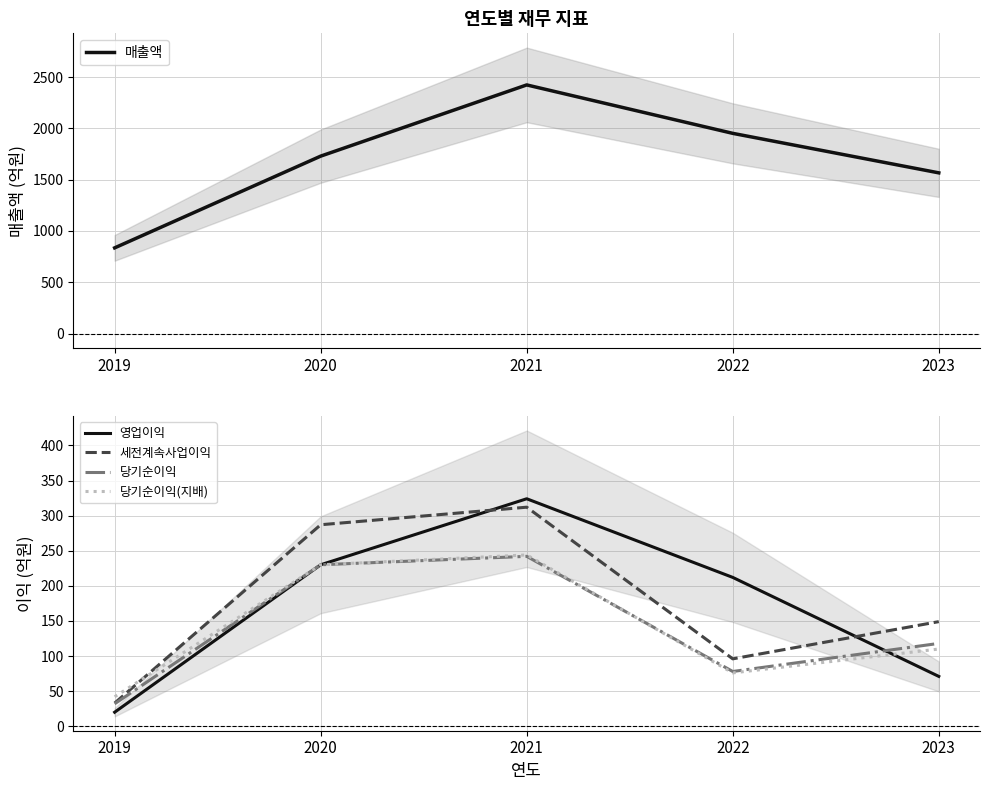

What is the sum of the 영업이익 values at 2022 and 2021?

536